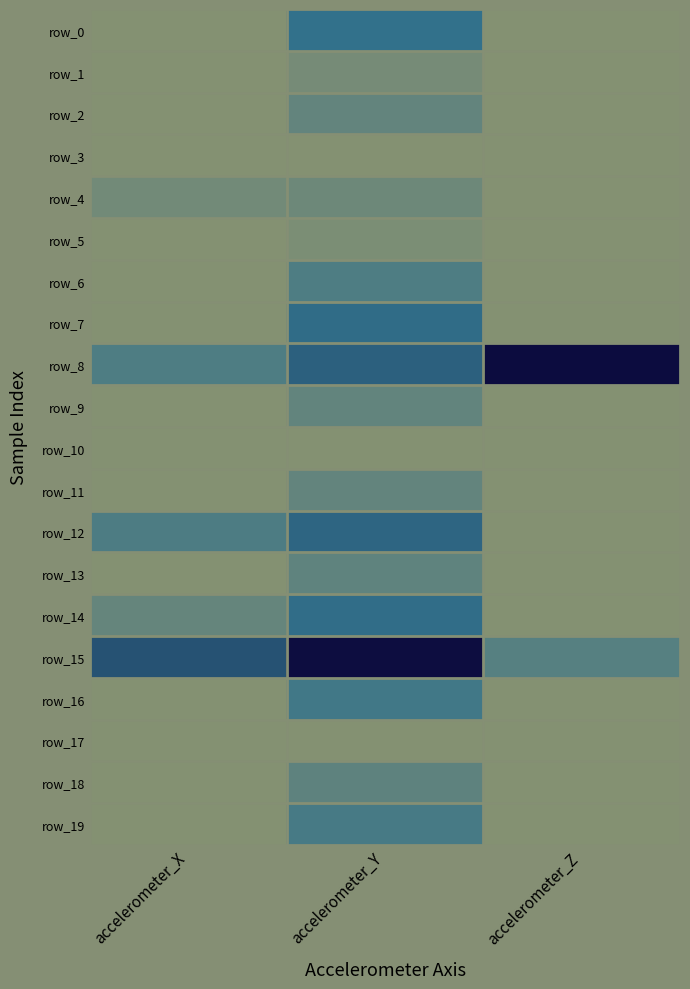

What value does the row_8 series have at accelerometer_Z?

-20.0